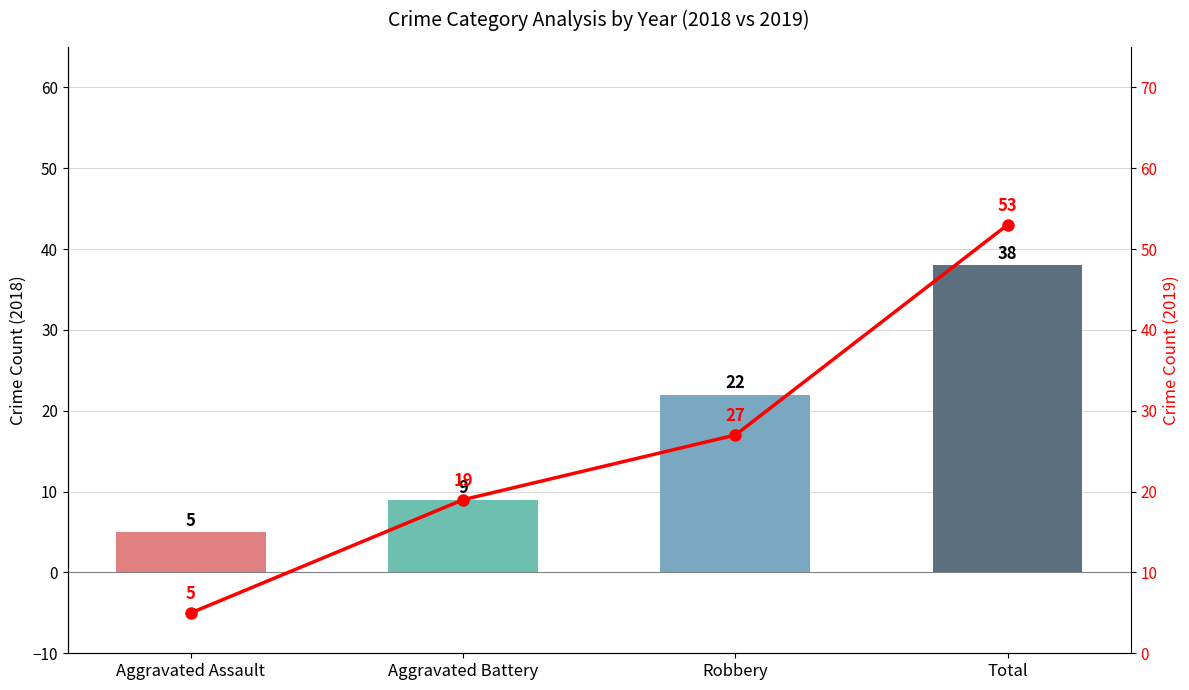

Is it true that 2018 Count equals 37 at Robbery?

False